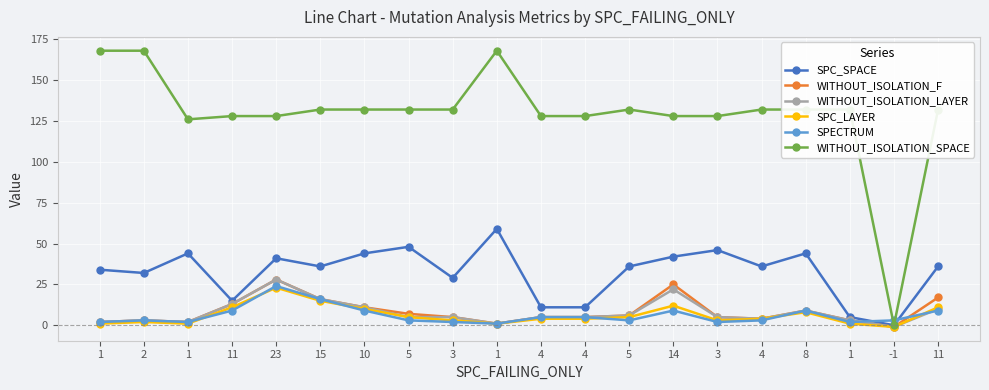

What is the difference between the highest and lowest values at 3?

130